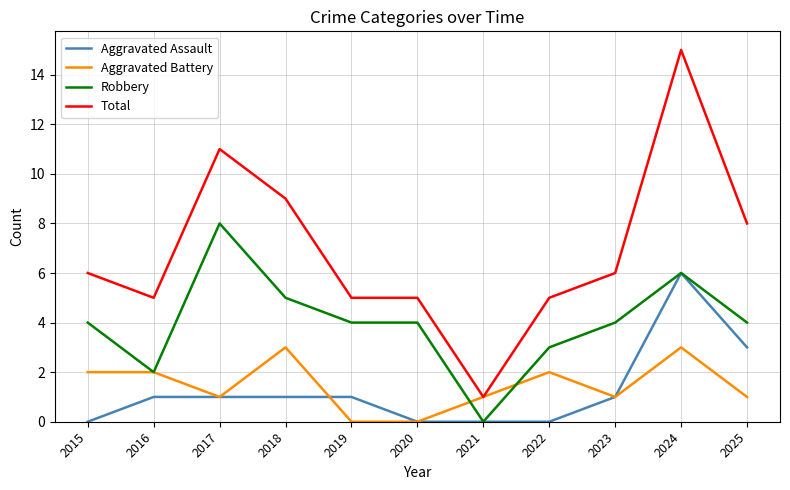

True or false: Aggravated Assault and Total intersect in this chart.

False